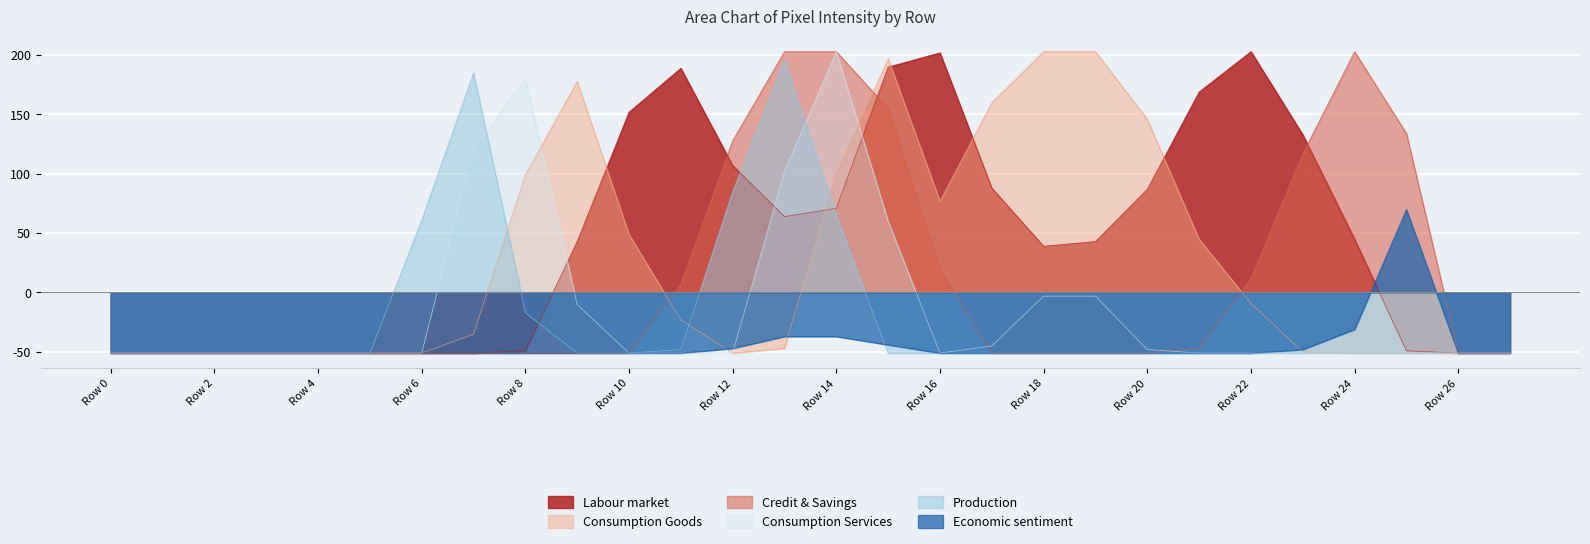

What is the highest value of the Consumption Goods series?

202.9